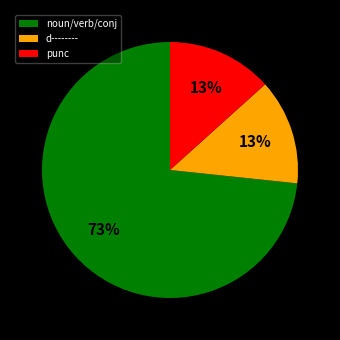

Which slice is the largest?

noun/verb/conj